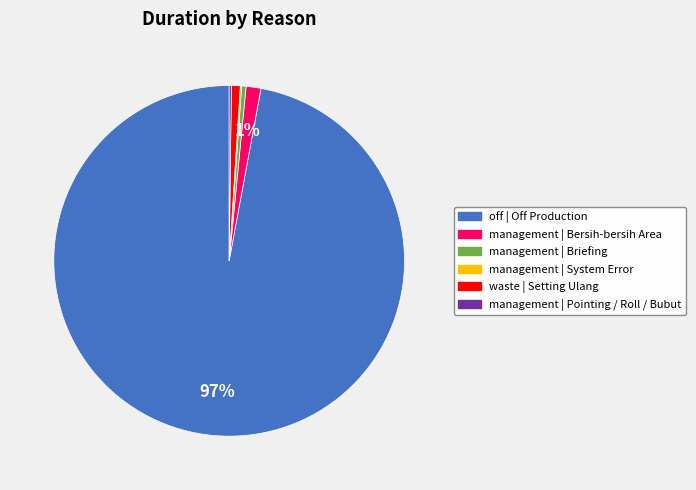

Is there any slice that represents more than half of the pie?

Yes